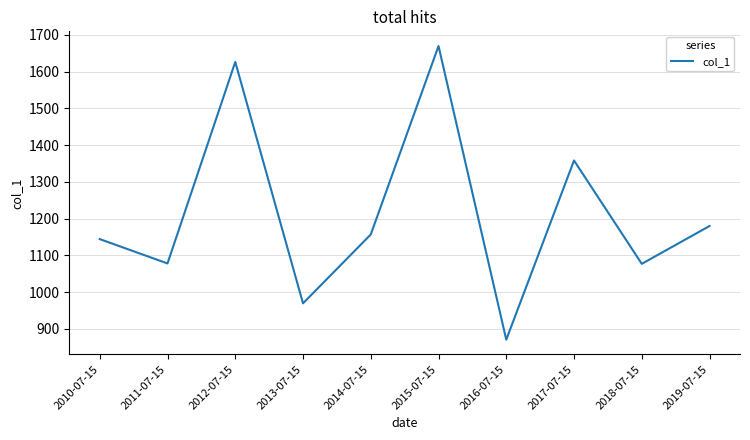

The chart shows a value of 969.6 at 2013-07-15. True or false?

True